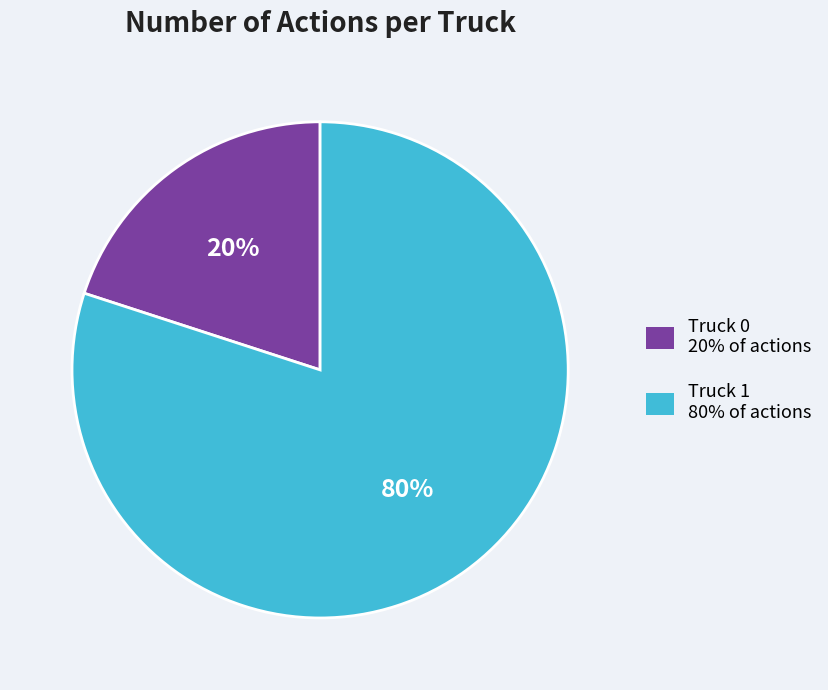

What is the majority slice?

Truck 1